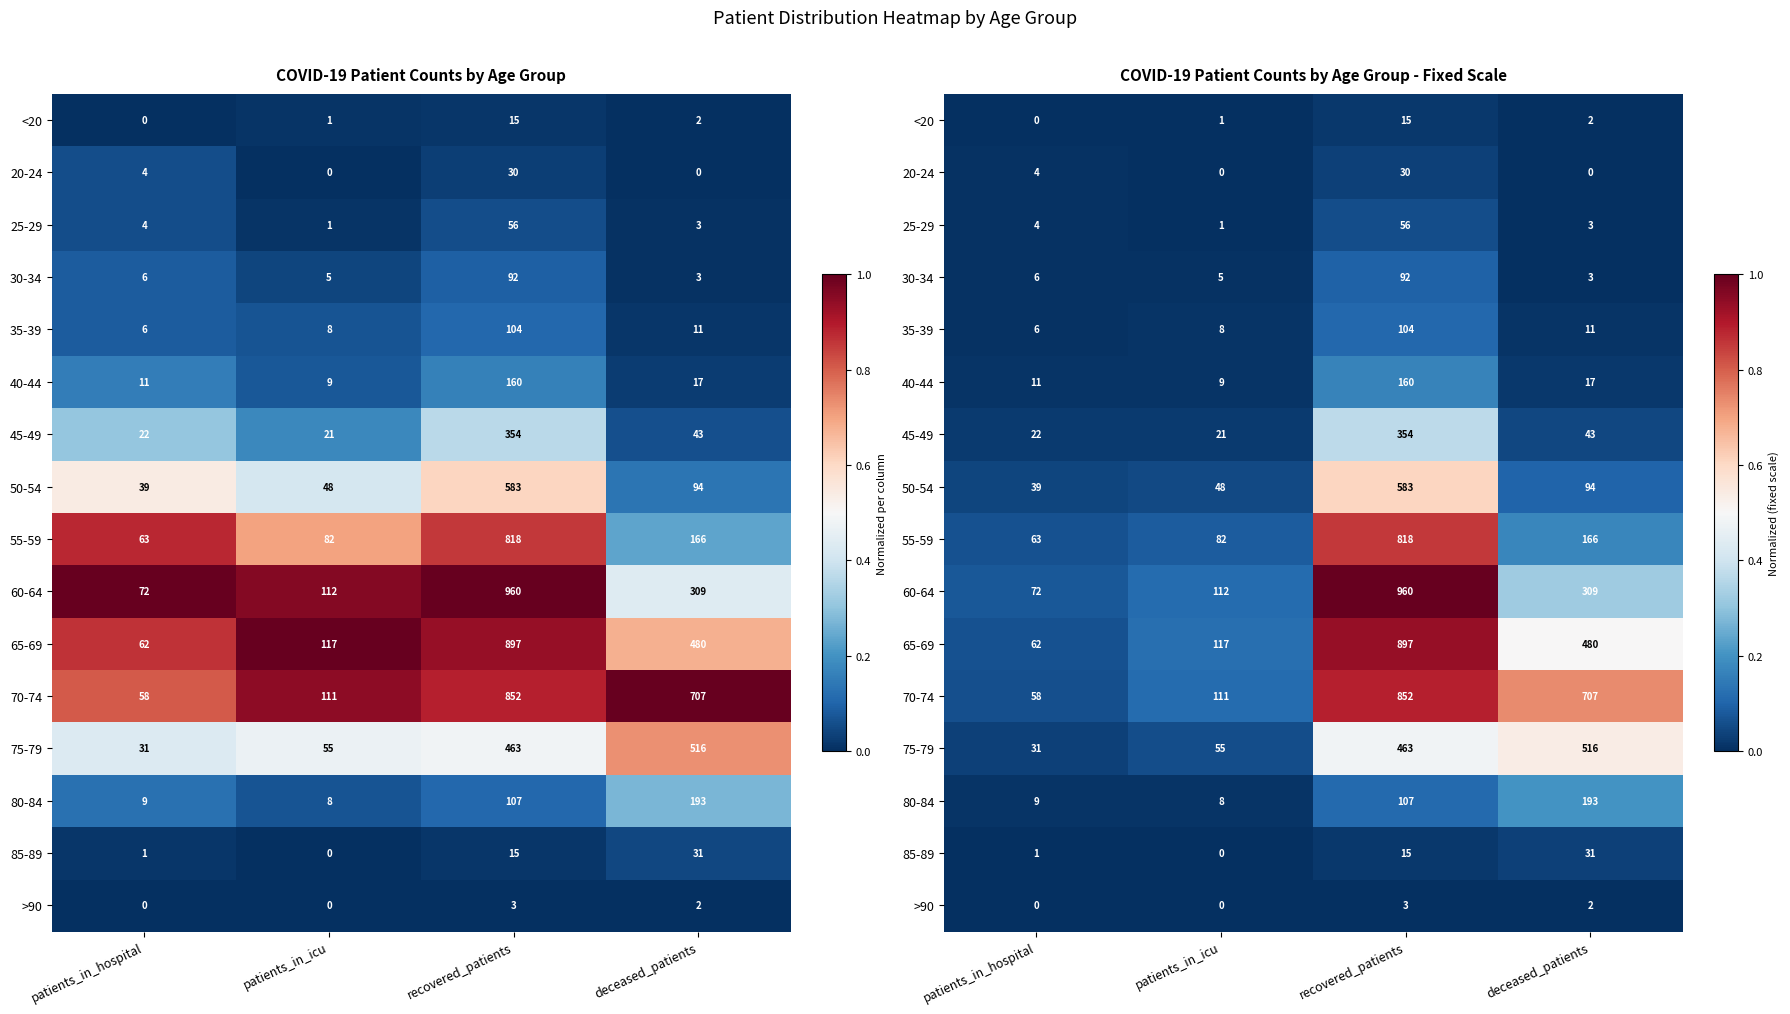

List the series in order of their peak value, highest first.

60-64, 65-69, 70-74, 55-59, 50-54, 75-79, 45-49, 80-84, 40-44, 35-39, 30-34, 25-29, 85-89, 20-24, <20, >90